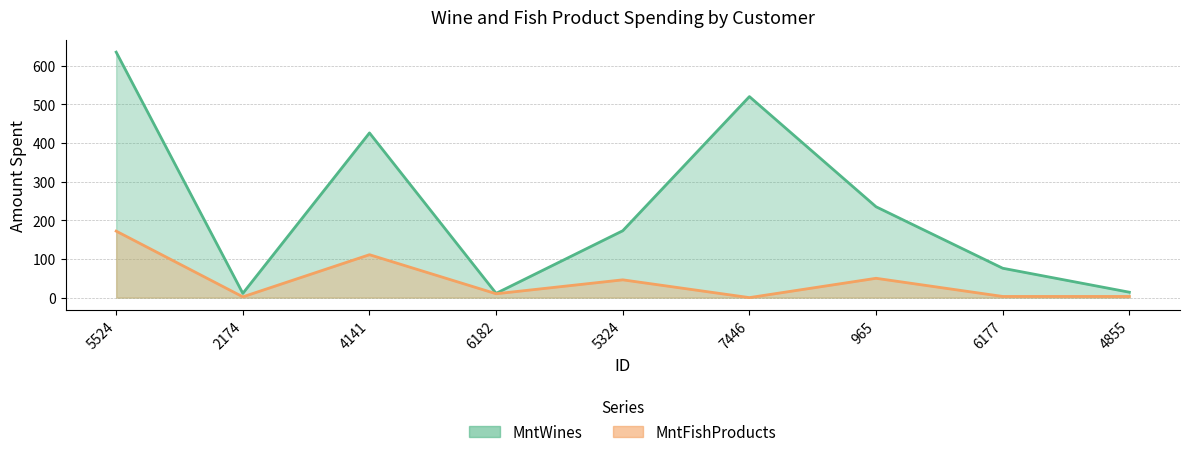

At which label does MntFishProducts first exceed 10?

5524